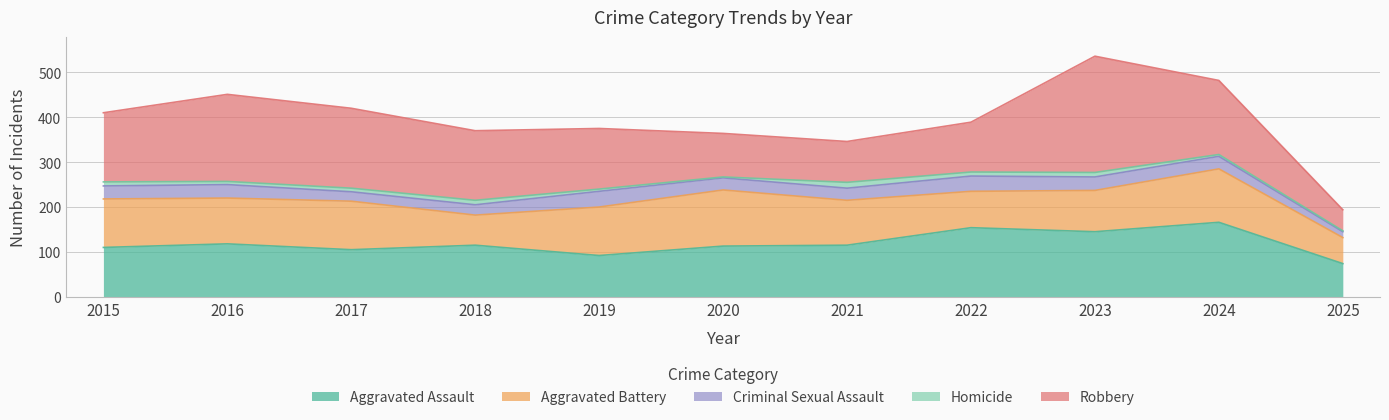

What is the sum of all Criminal Sexual Assault values?

297